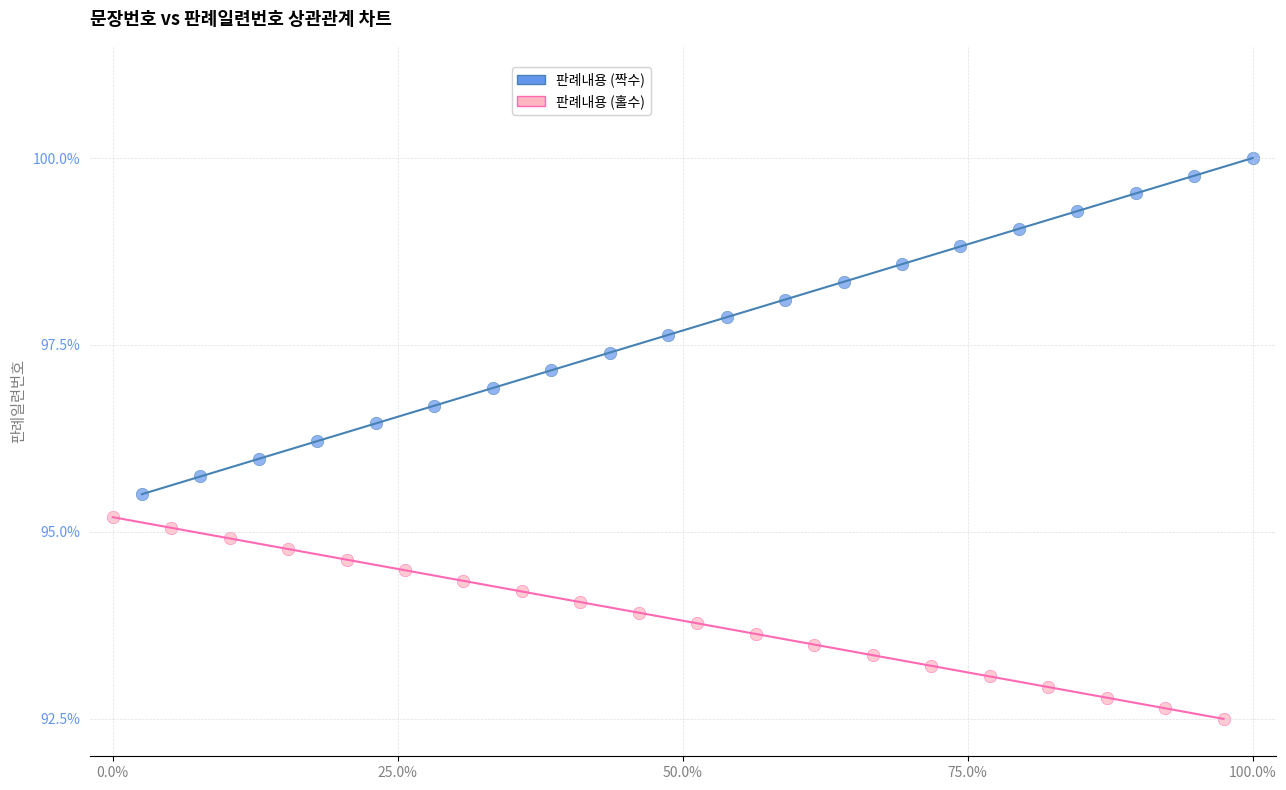

Which series reaches the minimum Y coordinate?

판례내용 (홀수)